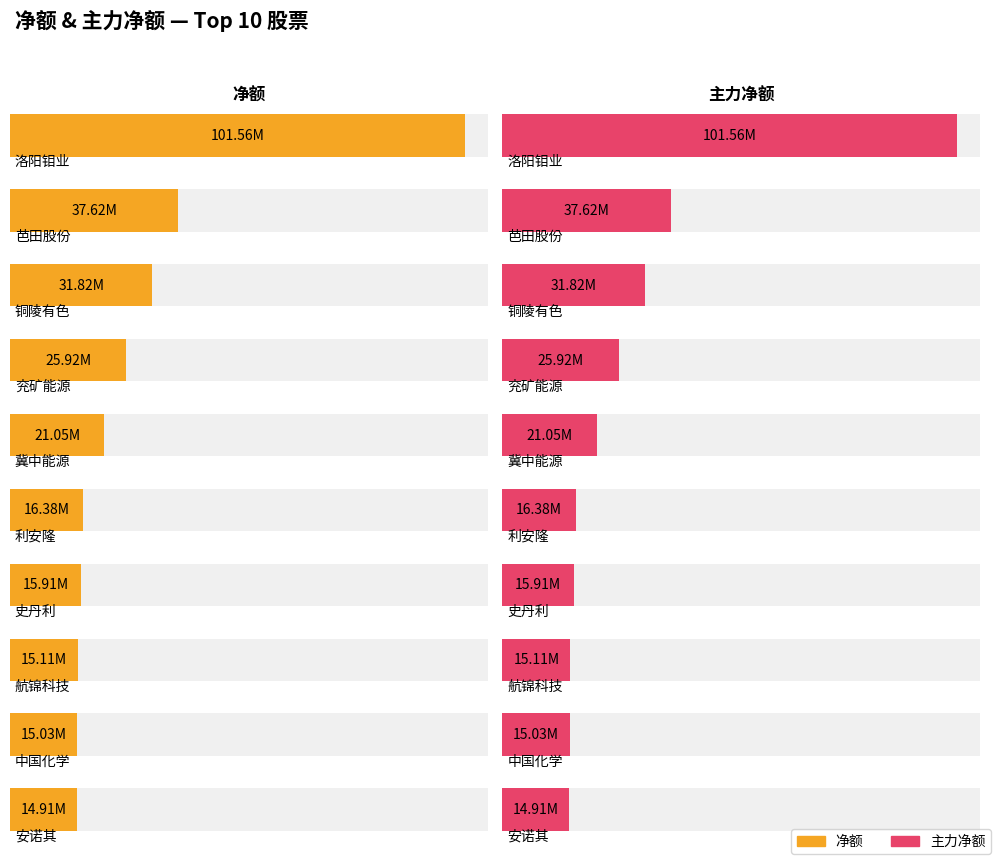

Which category has the highest value in the 主力净额 series?

洛阳钼业